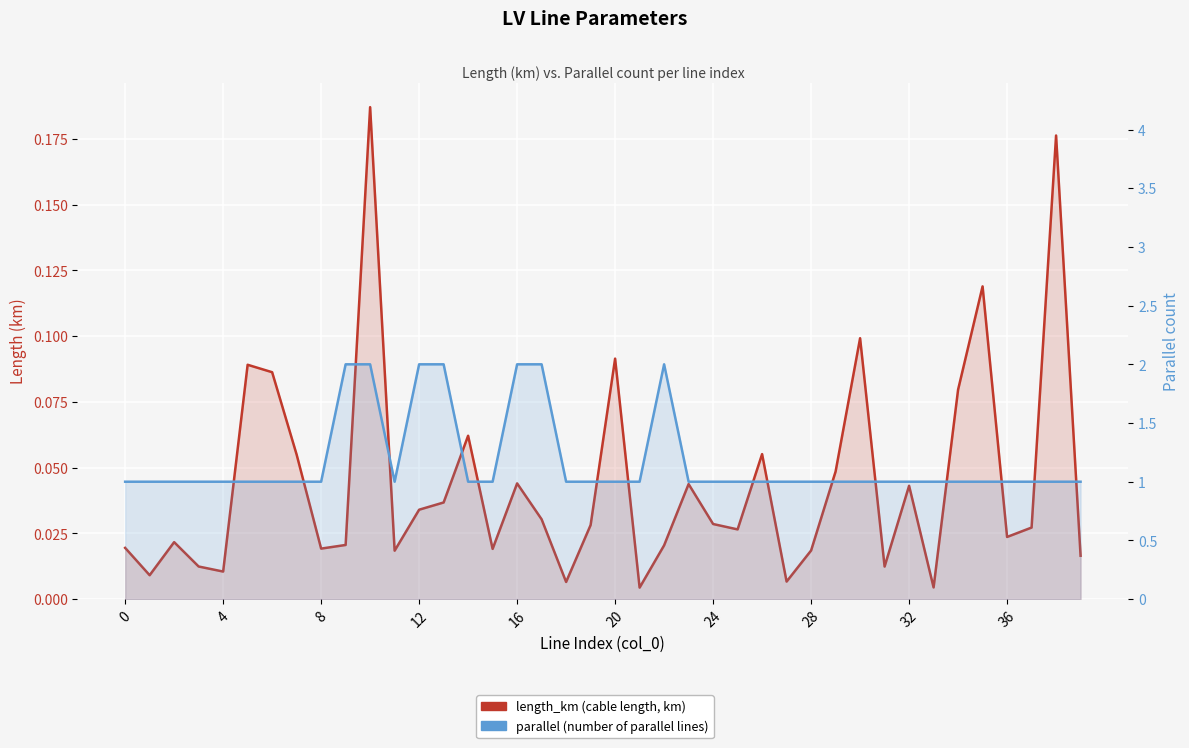

True or false: parallel (number of parallel lines) has a value of 1.0 at 28.

True